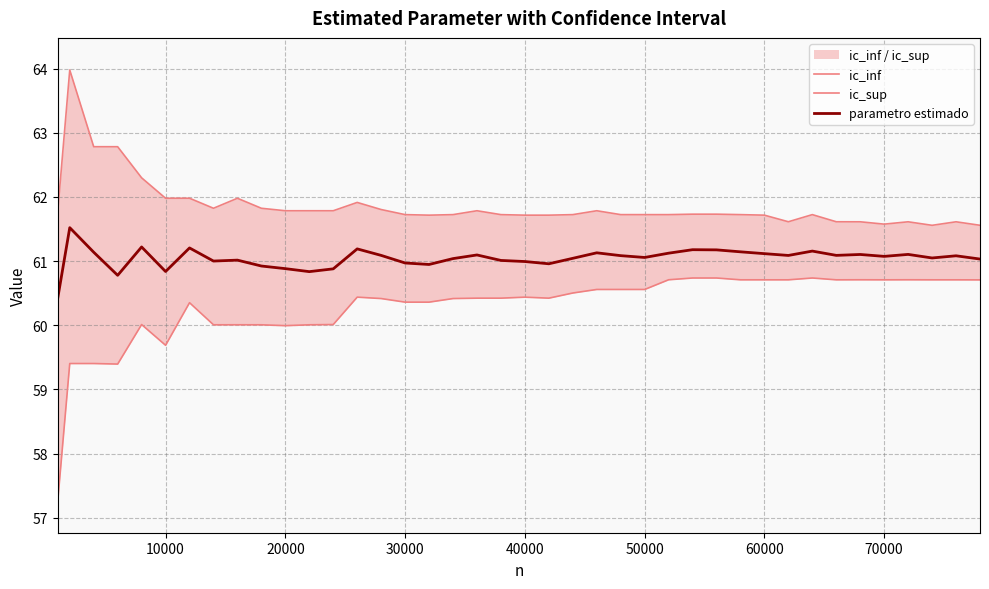

How many lines are shown in the chart?

3